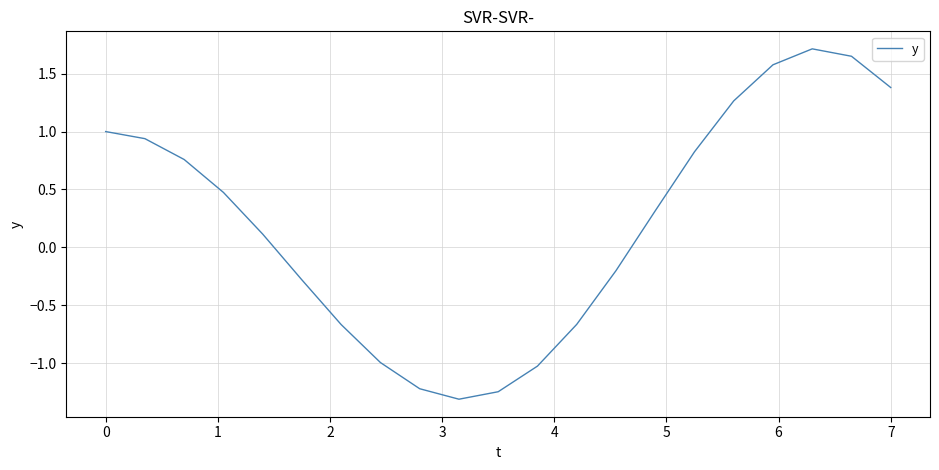

What is the greatest value displayed?

1.7